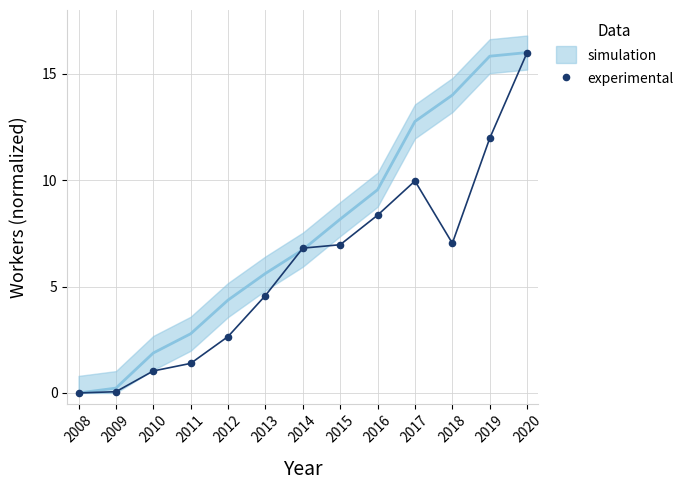

What is the range of Y values (max minus min)?

16.0